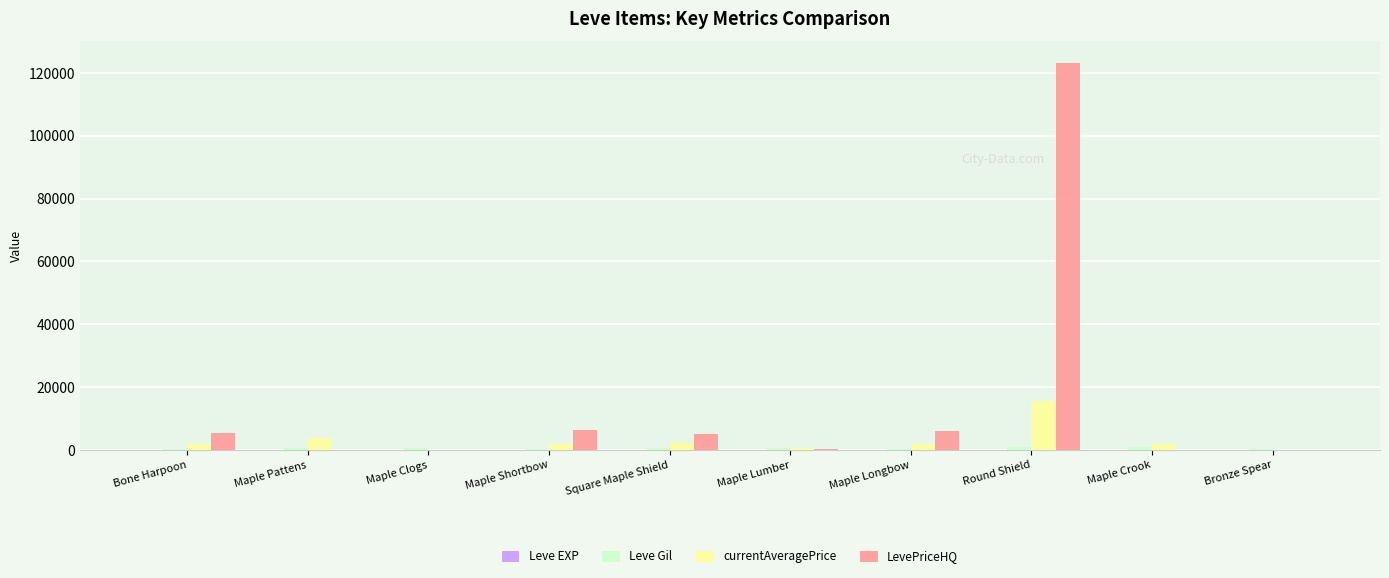

Which series has the largest total across all categories?

LevePriceHQ